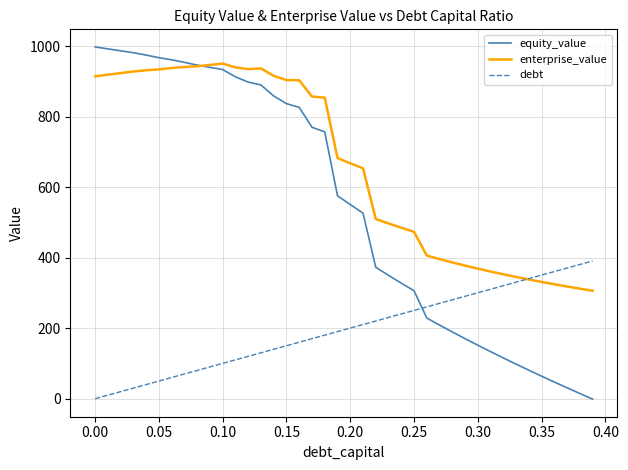

Which series ends up on top after the final intersection of debt and equity_value?

debt